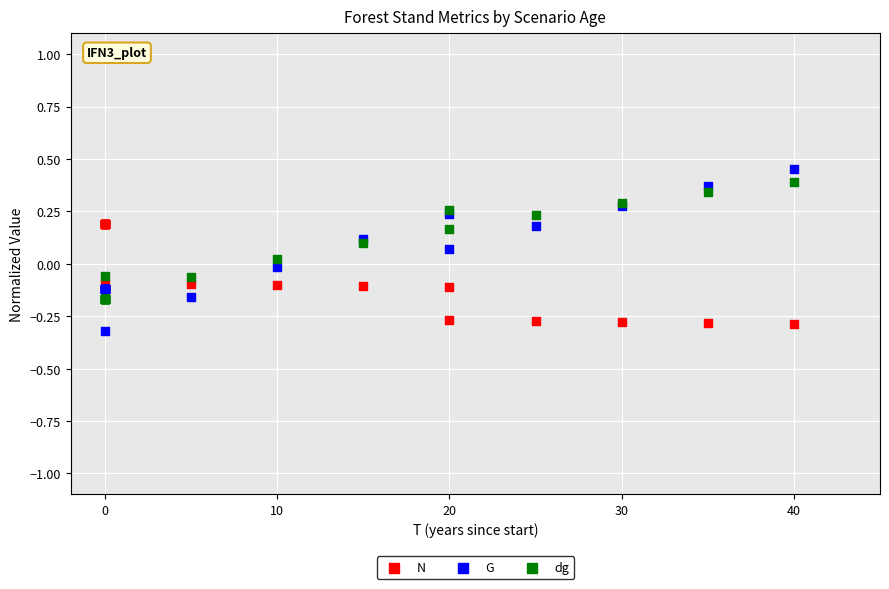

Which series contains the highest Y value?

G